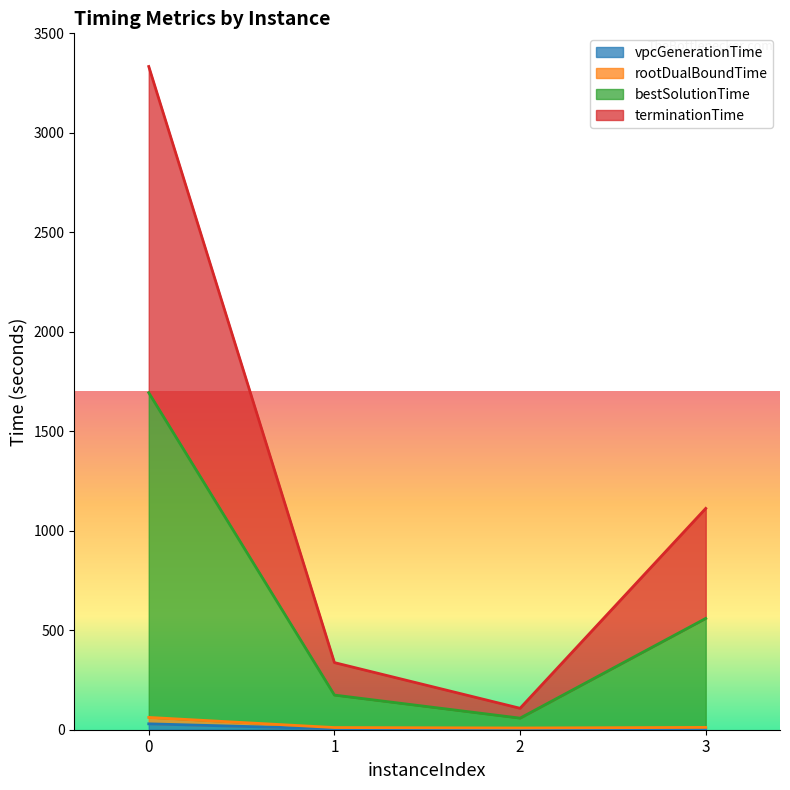

Which series has the largest total across all categories?

bestSolutionTime